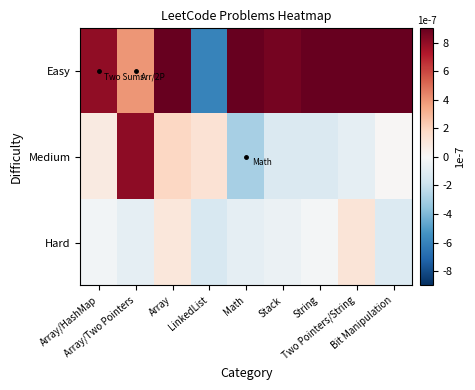

At which category is the sum across all series the highest?

Array